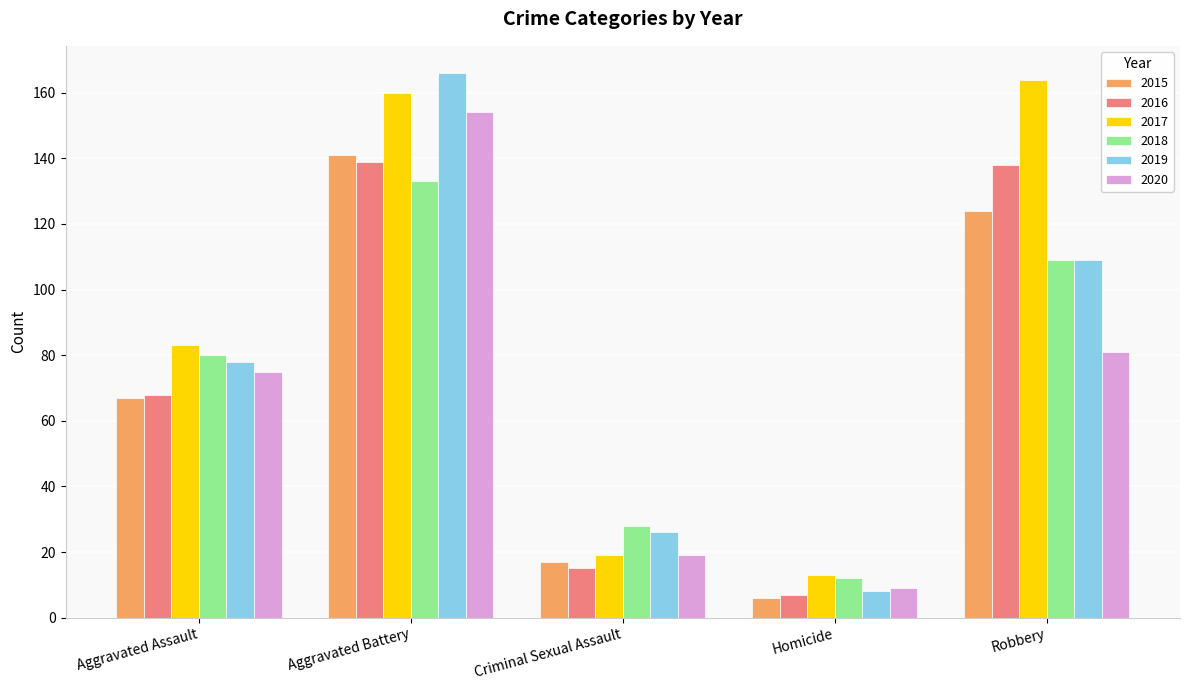

How many groups of bars are there?

5